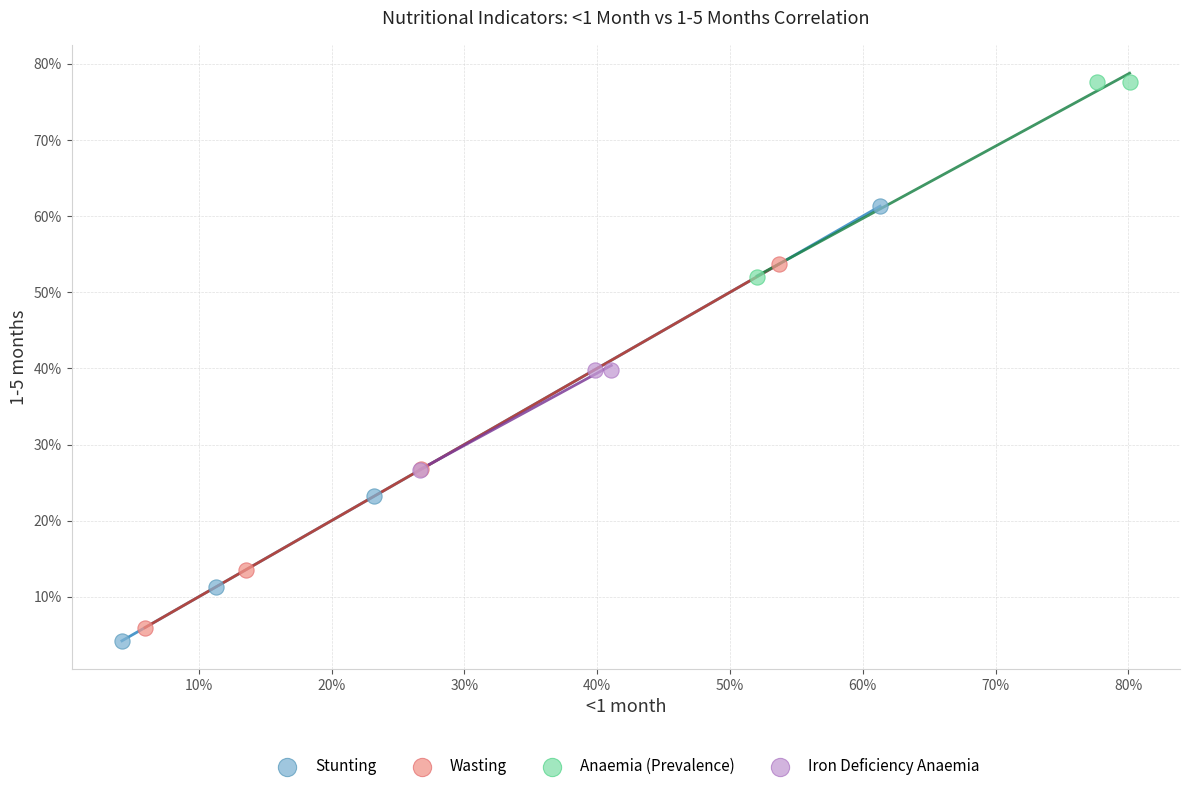

Which series contains the highest Y value?

Anaemia (Prevalence)